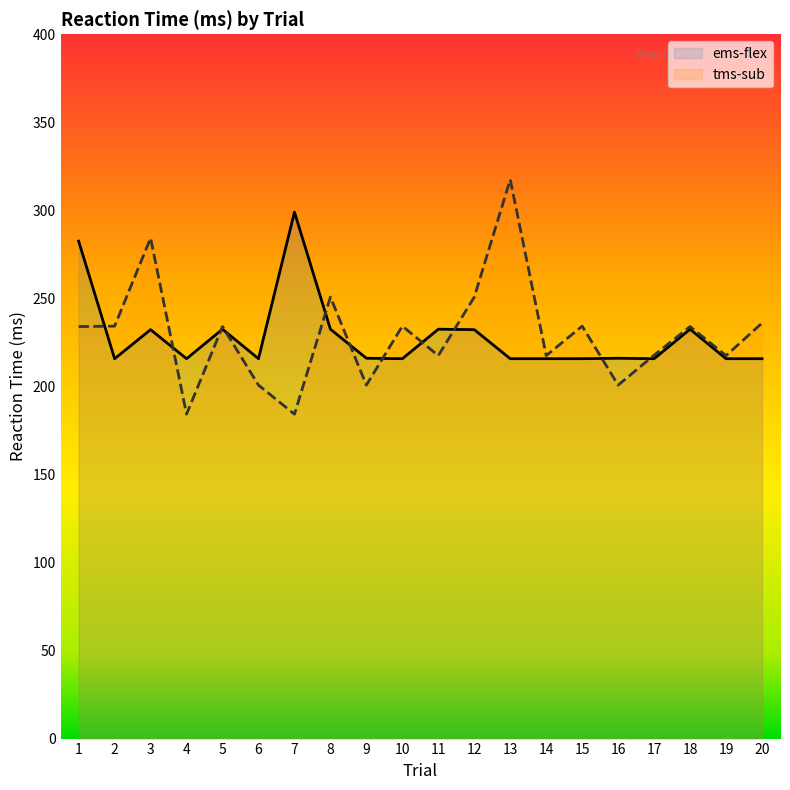

Rank the series by their maximum value, from lowest to highest.

ems-flex, tms-sub